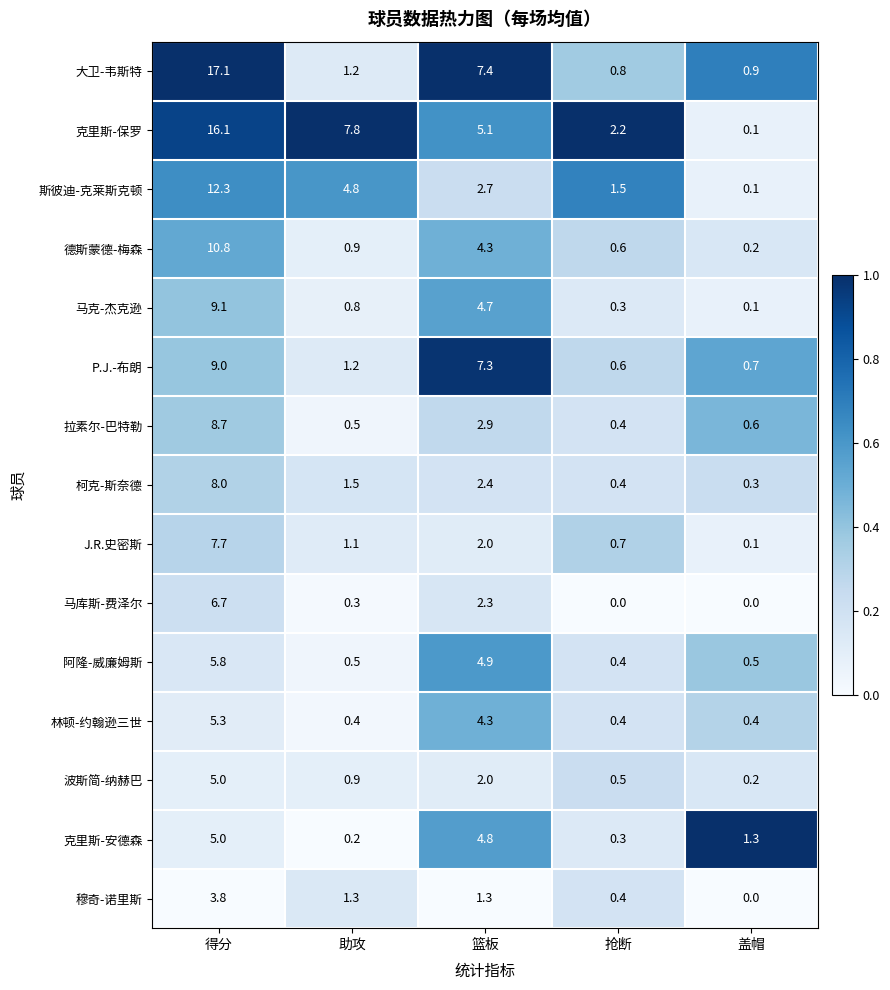

Rank the categories by J.R.史密斯 value from highest to lowest.

得分, 篮板, 助攻, 抢断, 盖帽